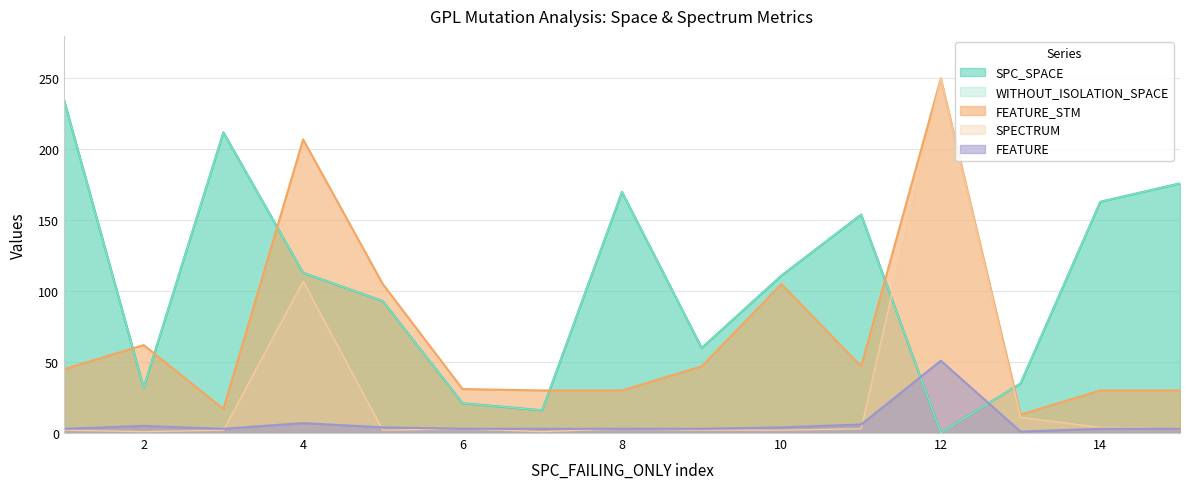

Does the chart have visible grid lines?

Yes